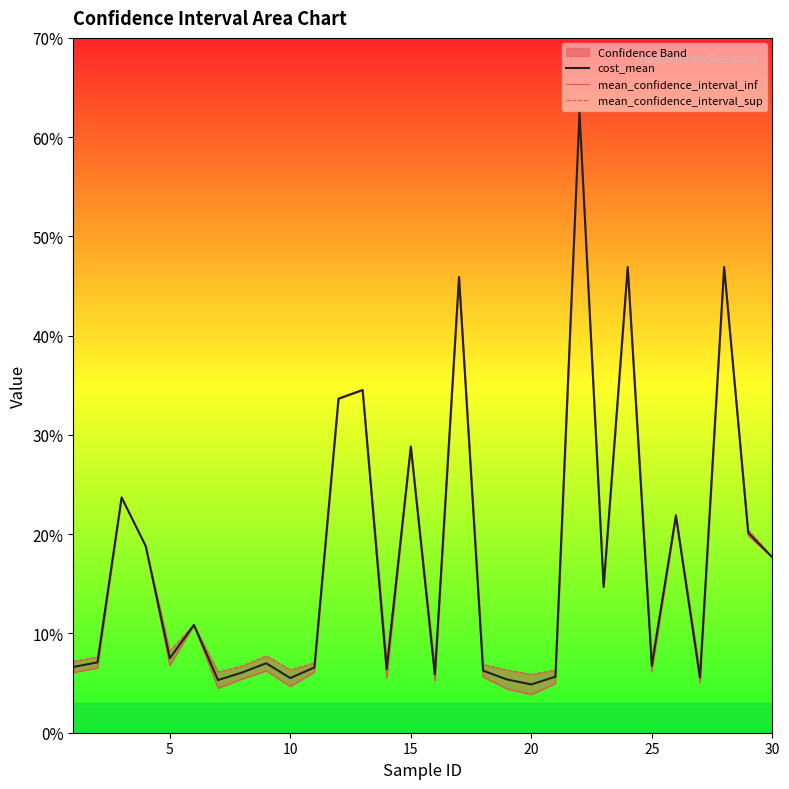

Which series has the largest total across all categories?

mean_confidence_interval_sup